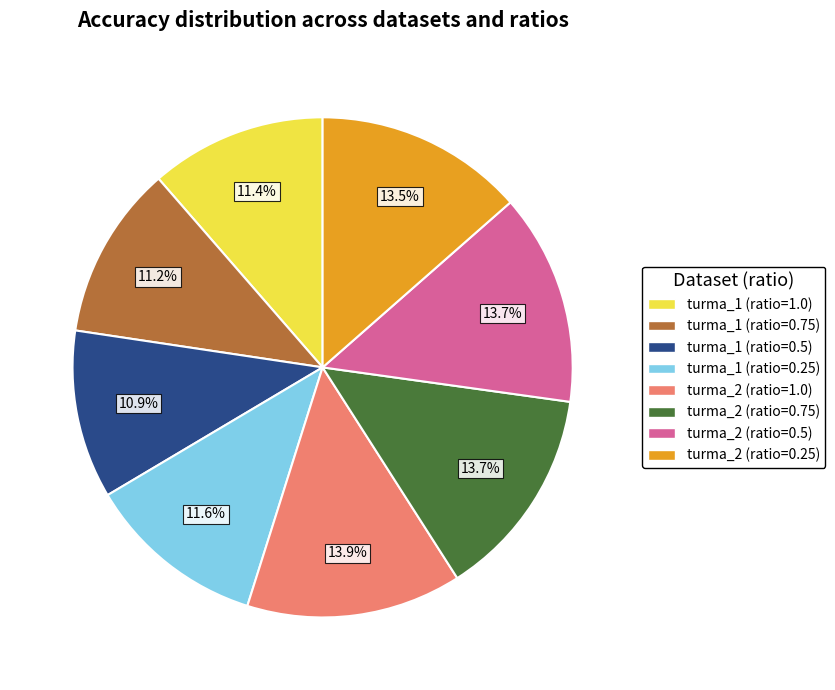

How much of the chart is everything except turma_2 (ratio=0.5)?

86.3%